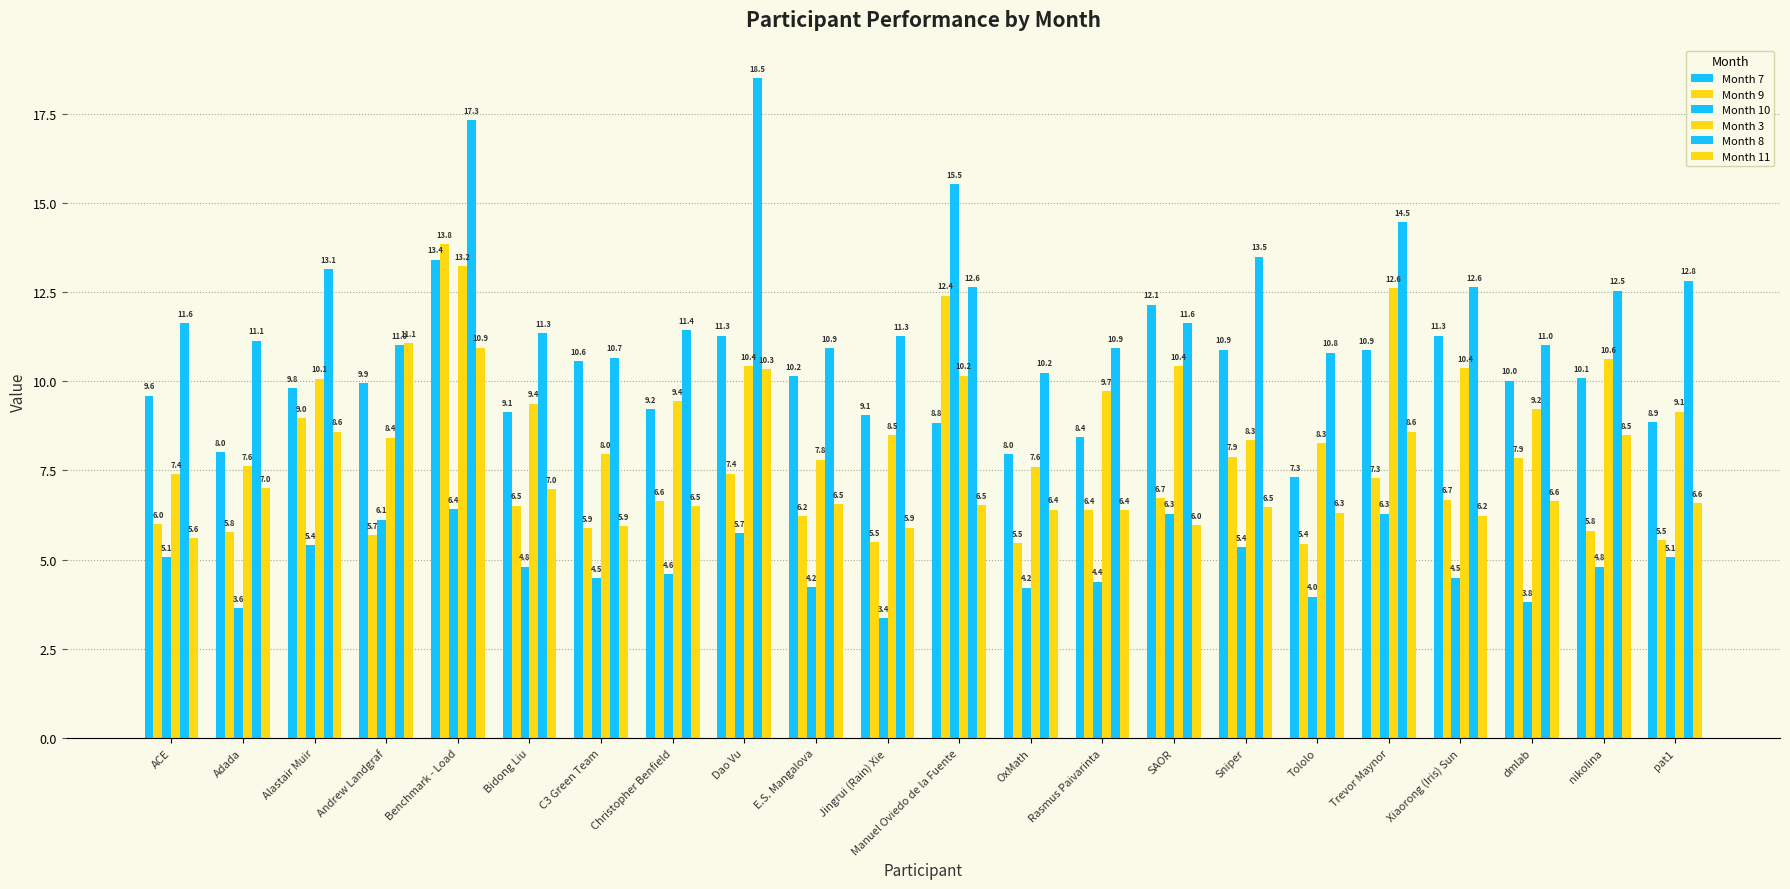

Does the chart contain stacked bars?

No